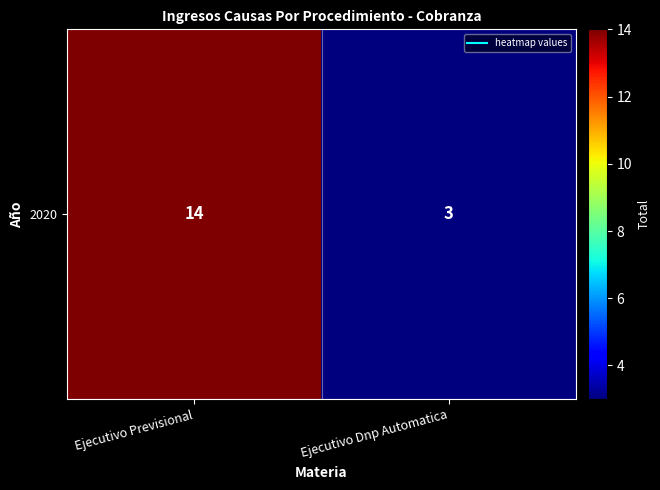

What is the minimum value shown in the chart?

3